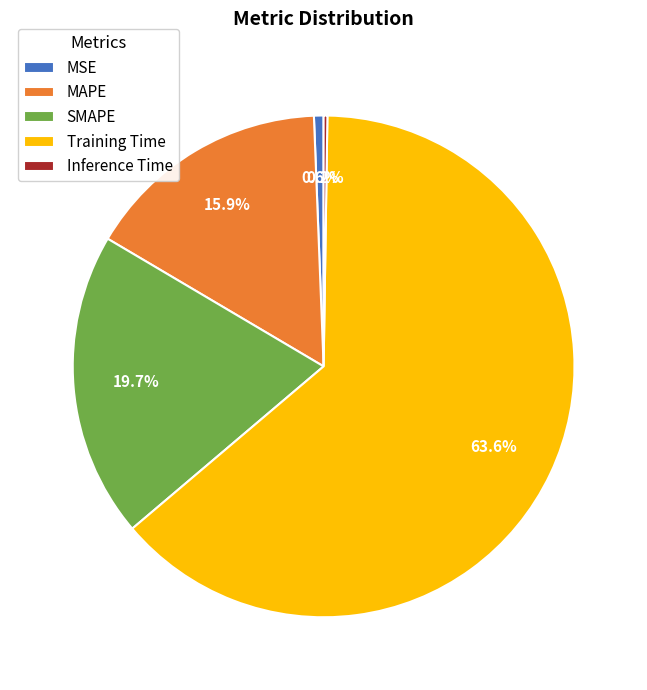

What percentage is the MSE slice, to the nearest percent?

1%